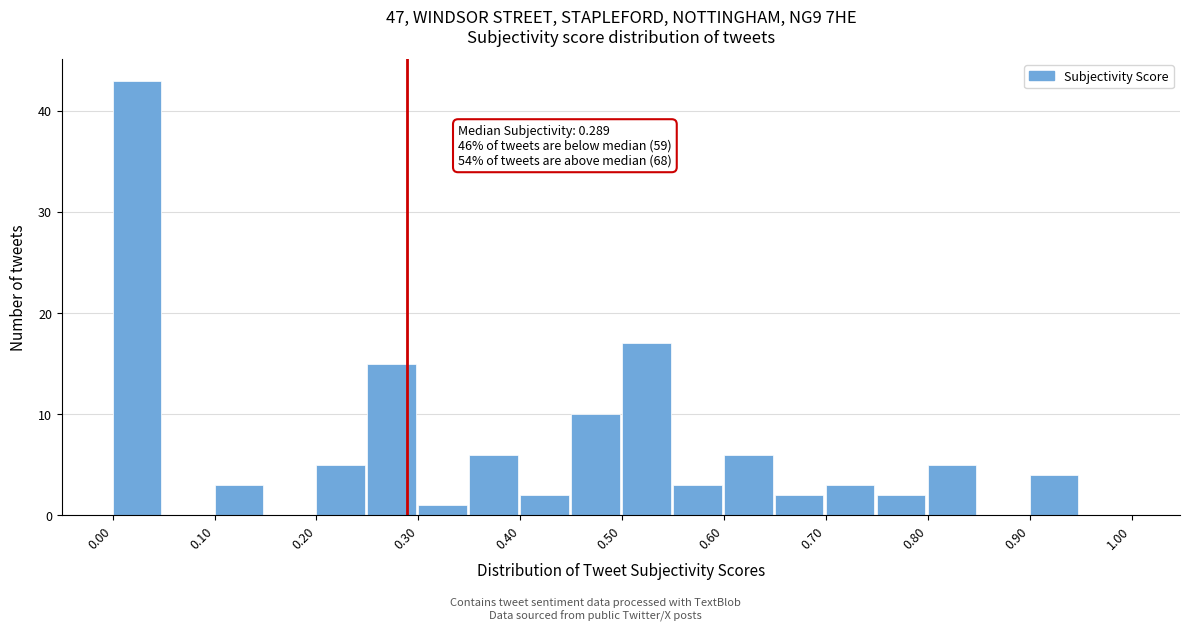

Over which range of the x-axis is the bar tallest?

0.00 to 0.05